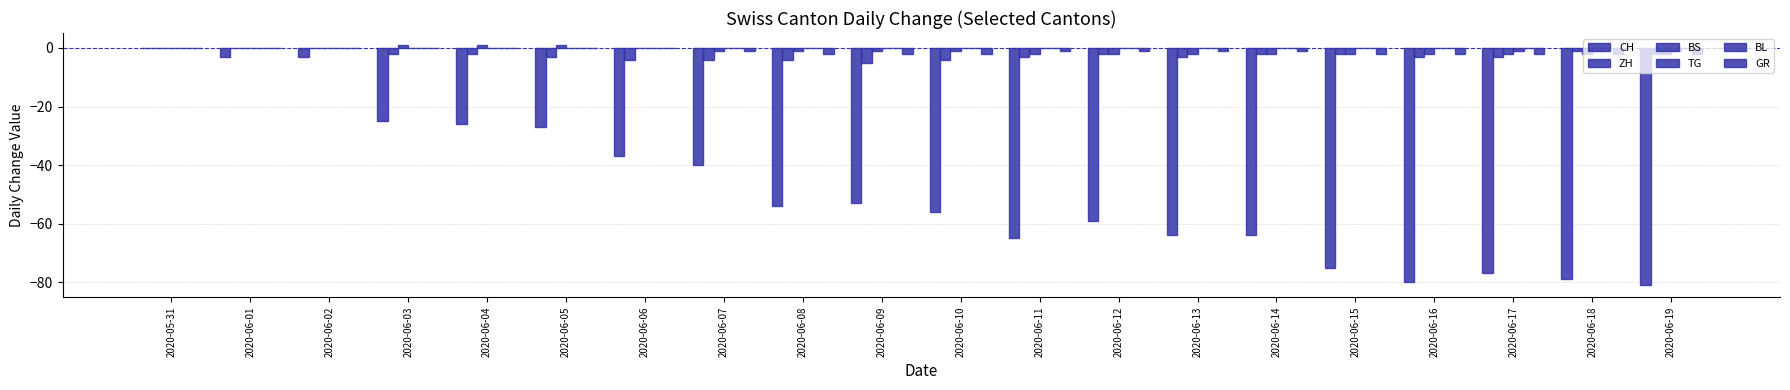

Is it true that GR equals 0 at 2020-06-02?

True